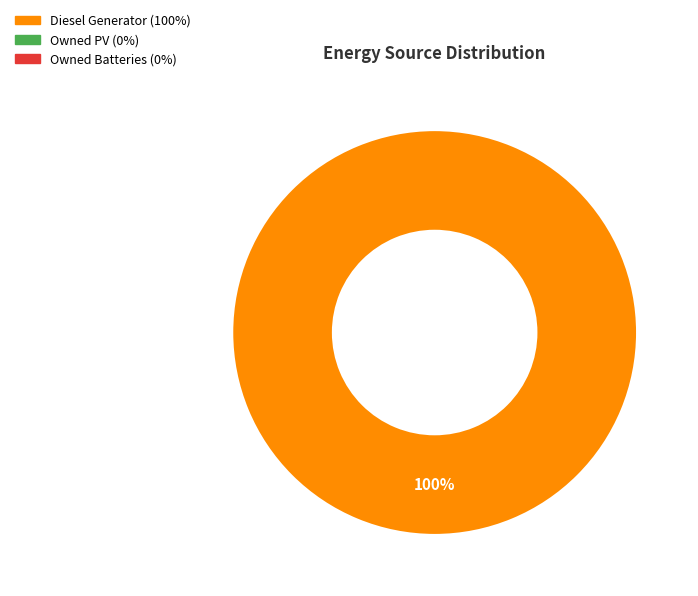

Does any single category account for the majority?

Yes